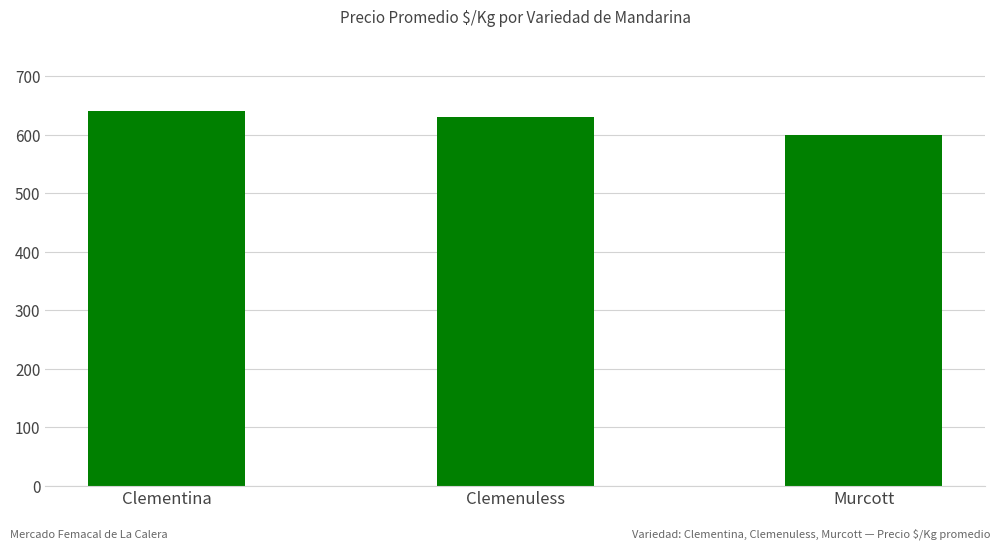

What is the label of the 1st bar from the left?

Clementina